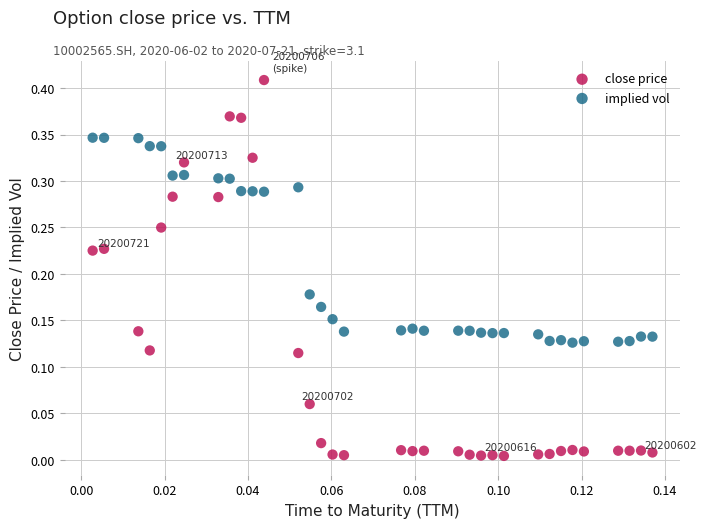

Which series has the largest Y range (max minus min)?

close price